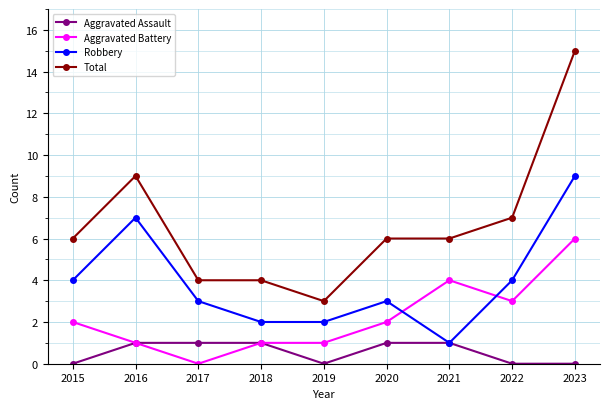

What is the total value across all series at 2016?

18